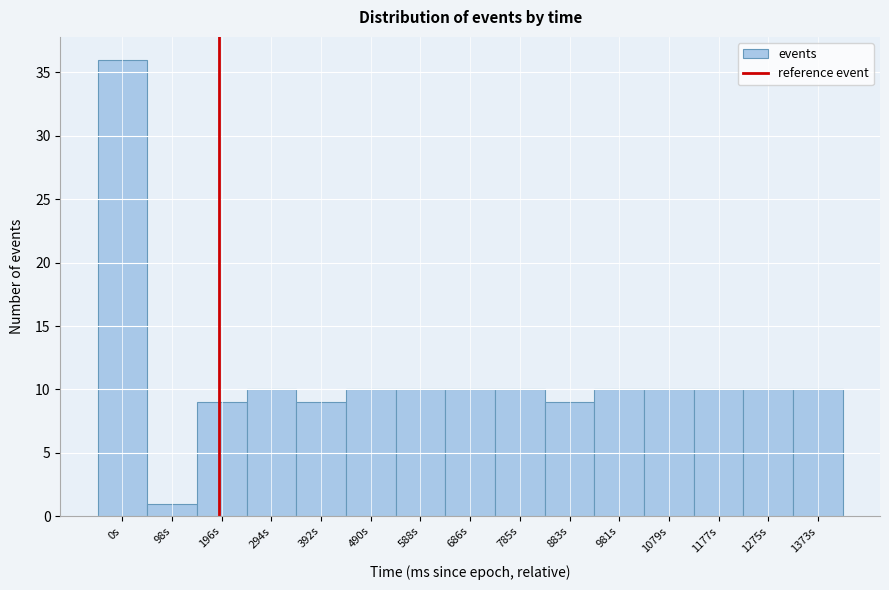

Reading left to right, list all the values displayed in this chart.

0s=36	98s=1	196s=9	294s=10	392s=9	490s=10	588s=10	686s=10	785s=10	883s=9	981s=10	1079s=10	1177s=10	1275s=10	1373s=10